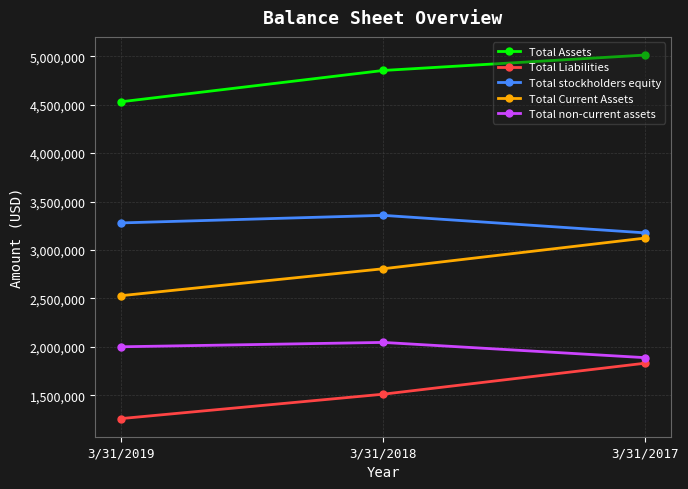

How many Total Current Assets values are between 2528941 and 3122567?

3